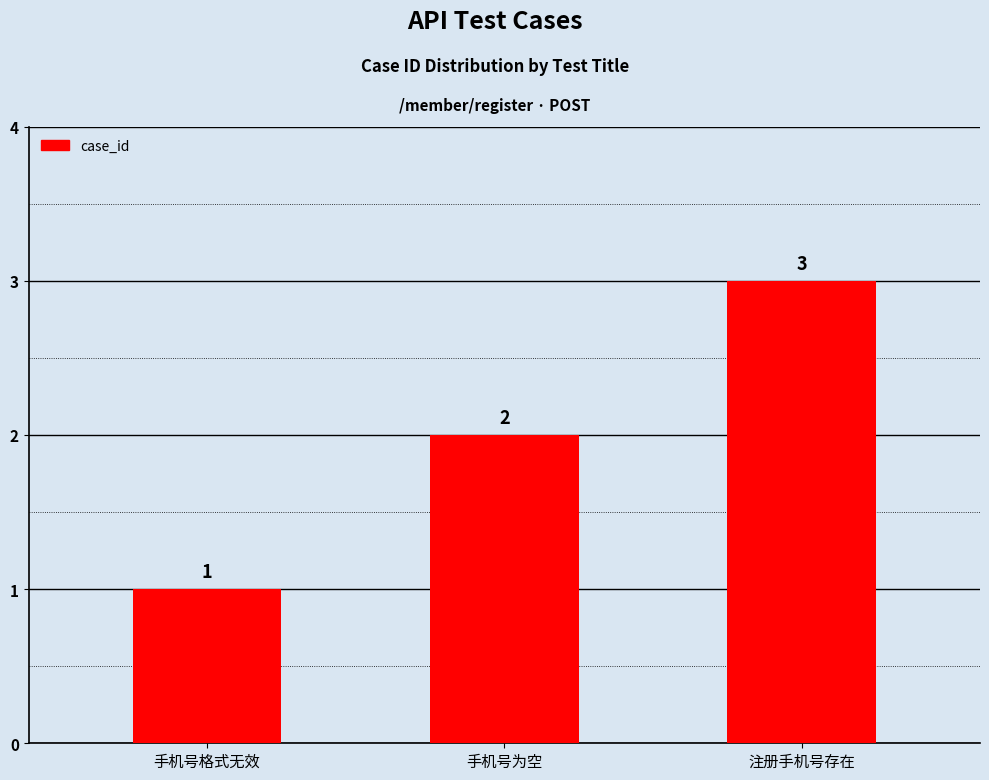

Which category has the highest value across all series?

注册手机号存在